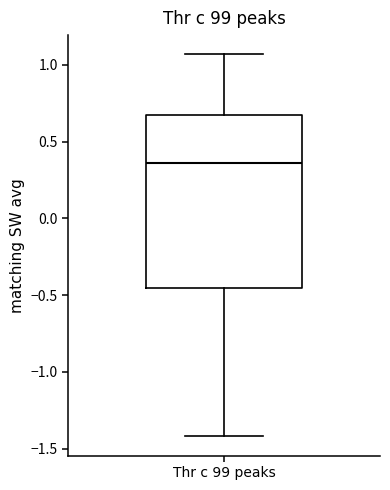

Where is the lower edge of the box for Thr c 99 peaks on the y-axis? The values are not printed on the chart, so give them approximately, as read against the axis.

-0.45